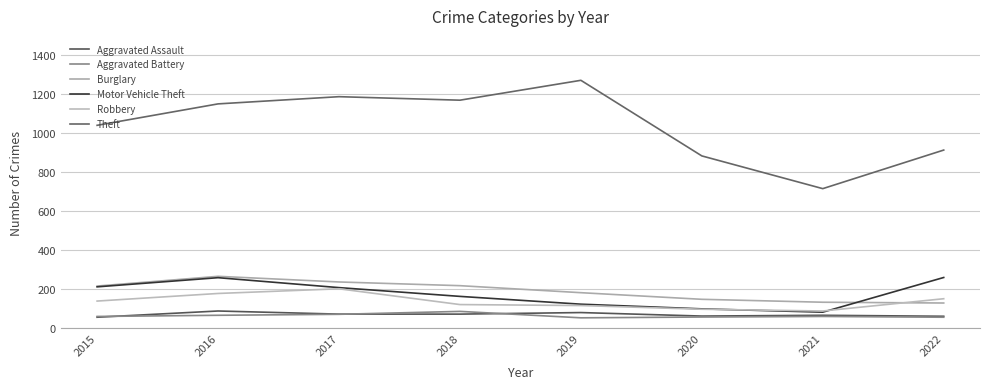

At which label does Aggravated Assault reach its minimum?

2015